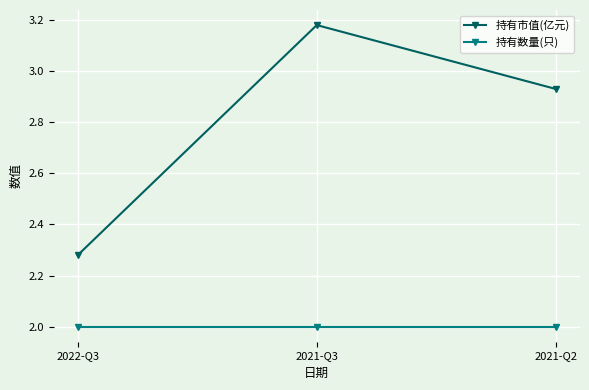

What is the total value across all series at 2021-Q2?

4.9